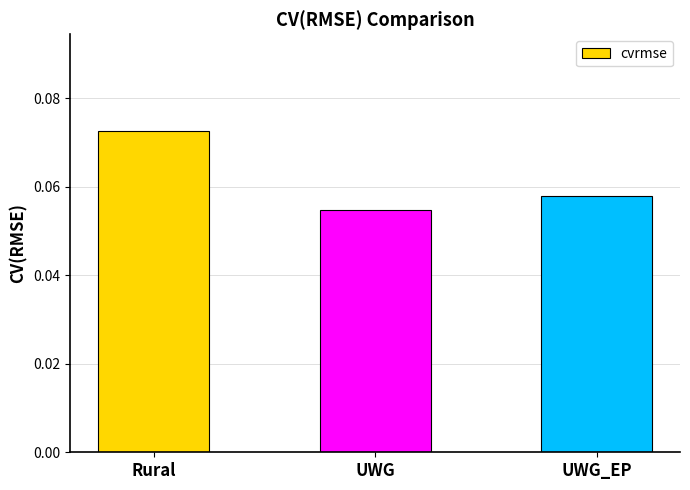

Between Rural and UWG, which is larger?

Rural